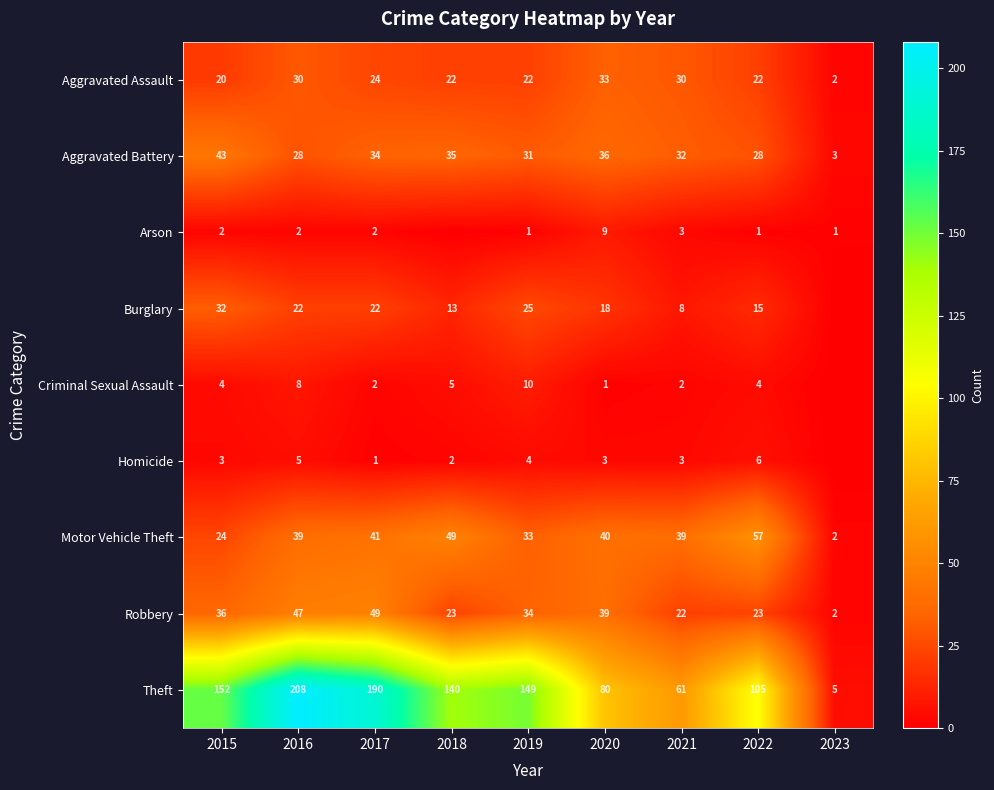

The value of Burglary at 2017 is 22. True or false?

True